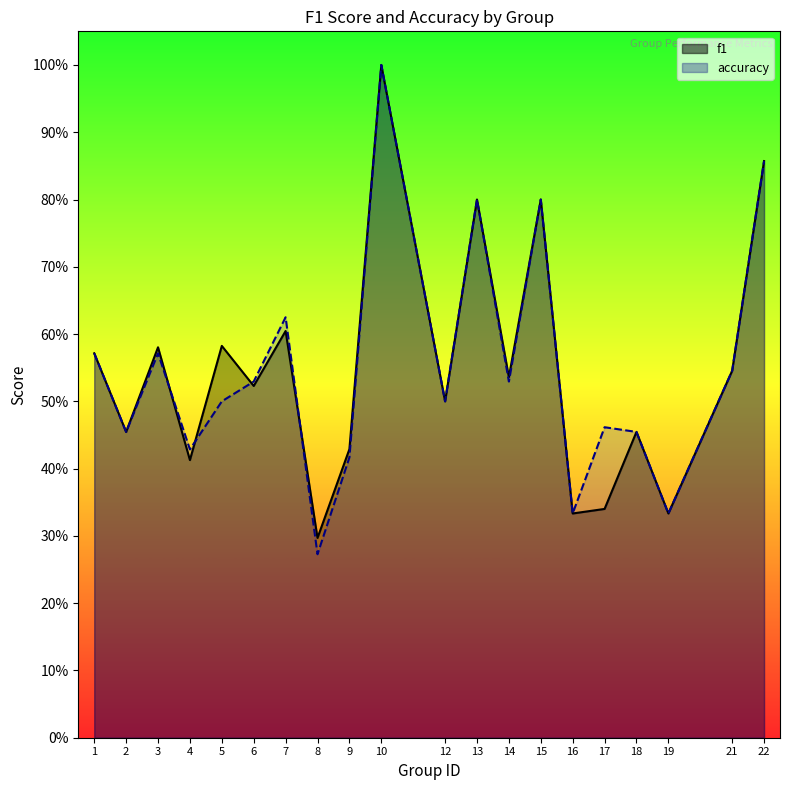

At which category is the sum across all series the highest?

10